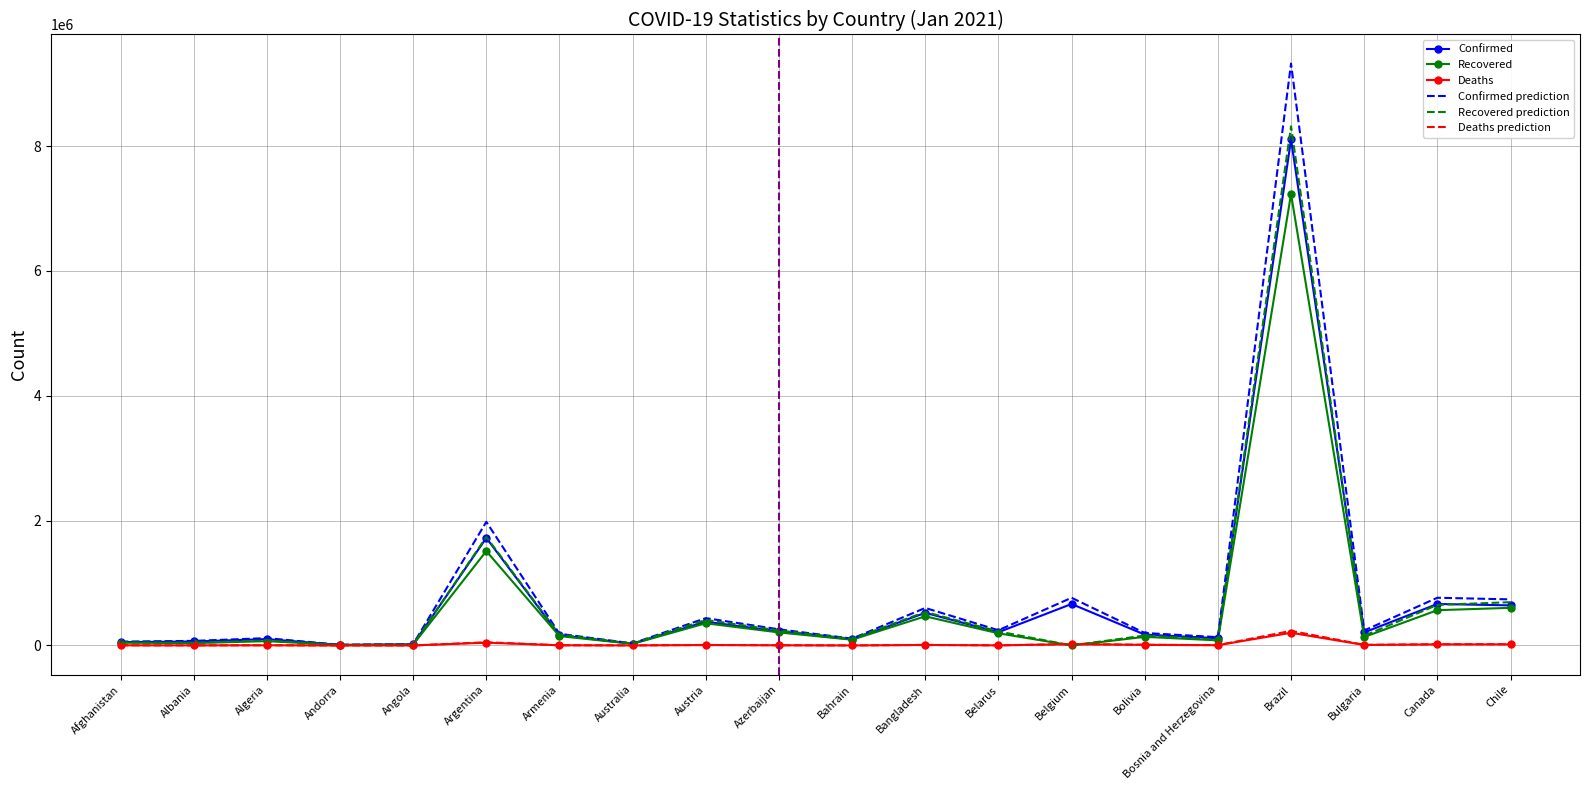

Which series changed the most between Afghanistan and Belgium?

Confirmed